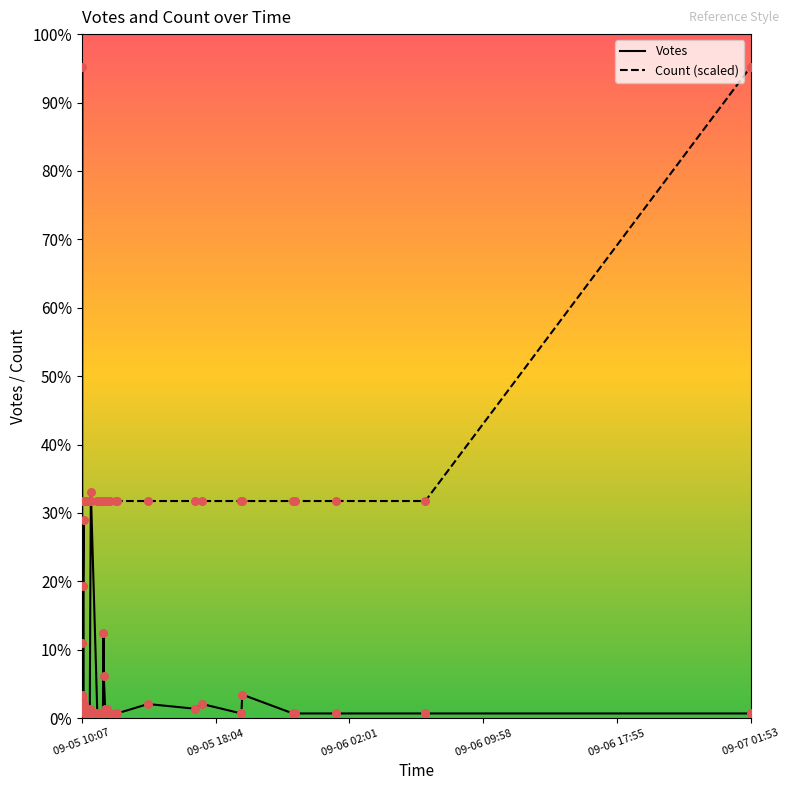

At how many categories does at least one series exceed 79?

2